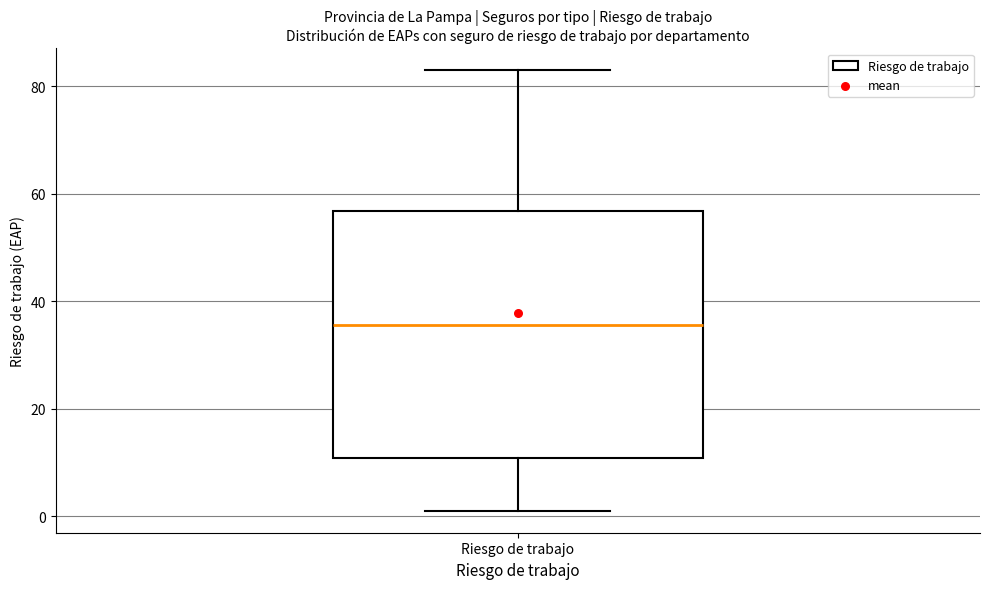

Transcribe this box plot: give where the median line is, the range the box spans, and where the two whiskers end, as read against the y-axis. The values are not printed on the chart, so give them approximately, as read against the axis.

median 36, box 10 to 56, whiskers 2 to 84